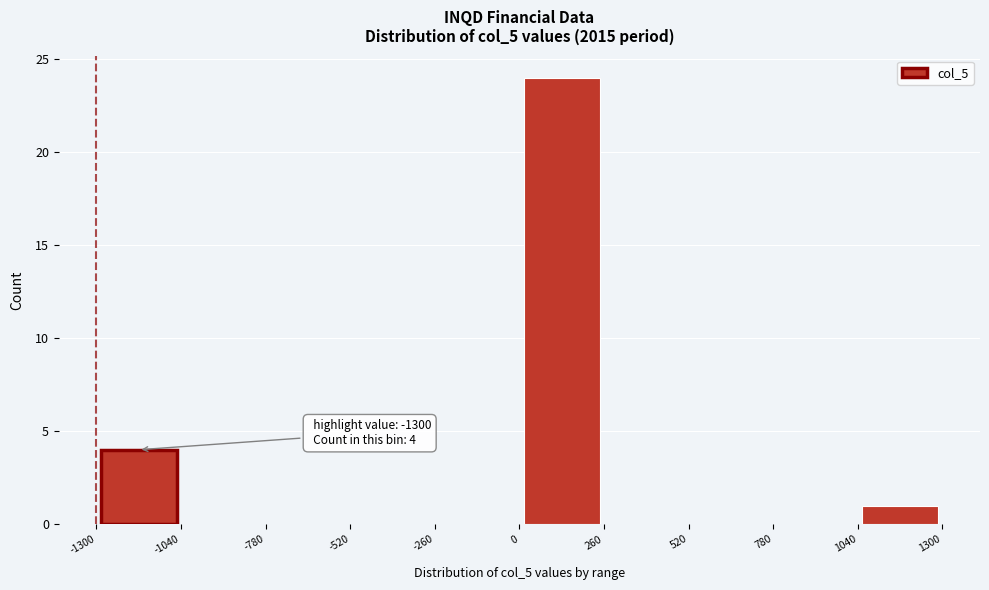

Over which range of the x-axis is the bar tallest?

0 to 260